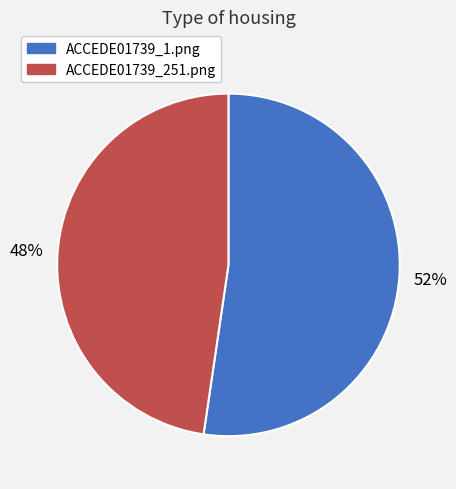

Do ACCEDE01739_1.png and ACCEDE01739_251.png together represent more than half of the pie?

Yes